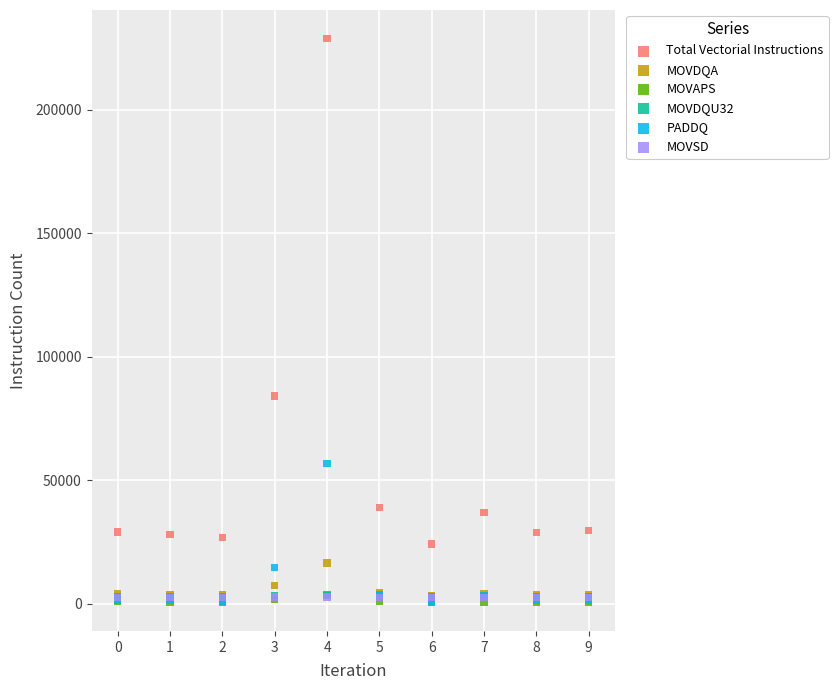

Which series contains the highest Y value?

Total Vectorial Instructions